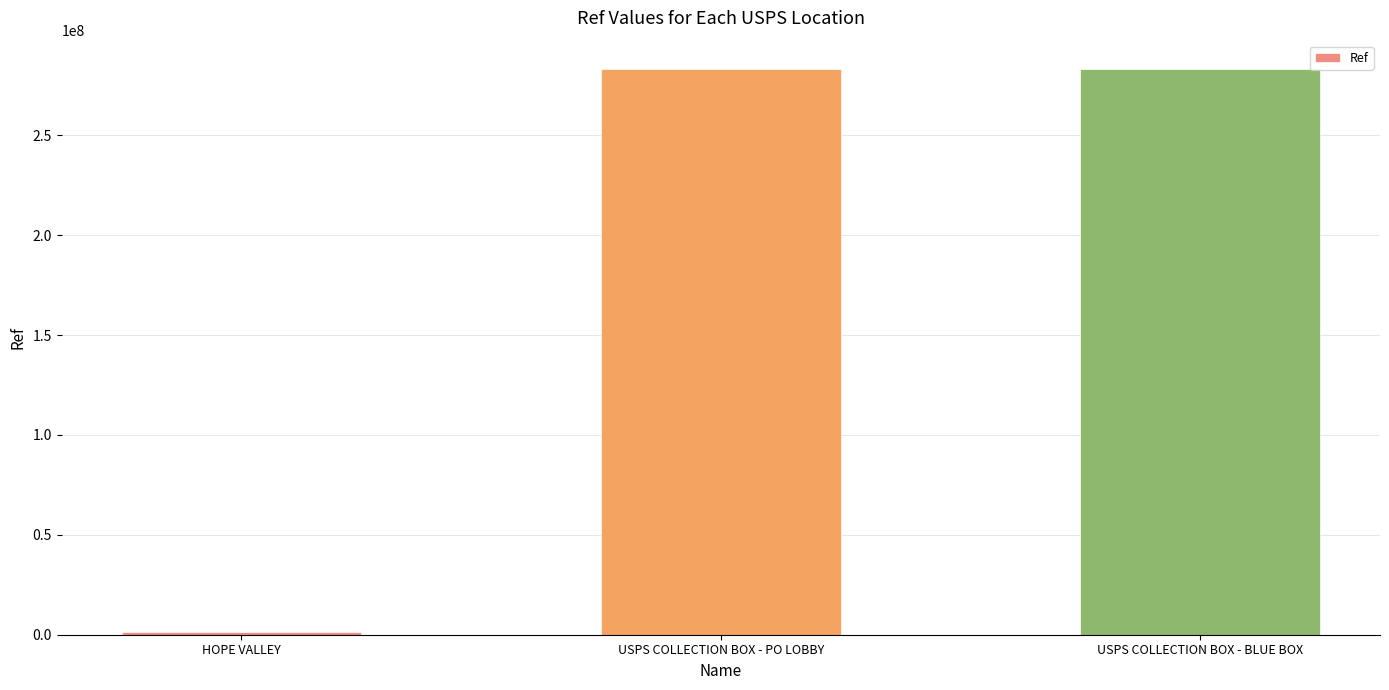

Between USPS COLLECTION BOX - BLUE BOX and HOPE VALLEY, which is larger?

USPS COLLECTION BOX - BLUE BOX